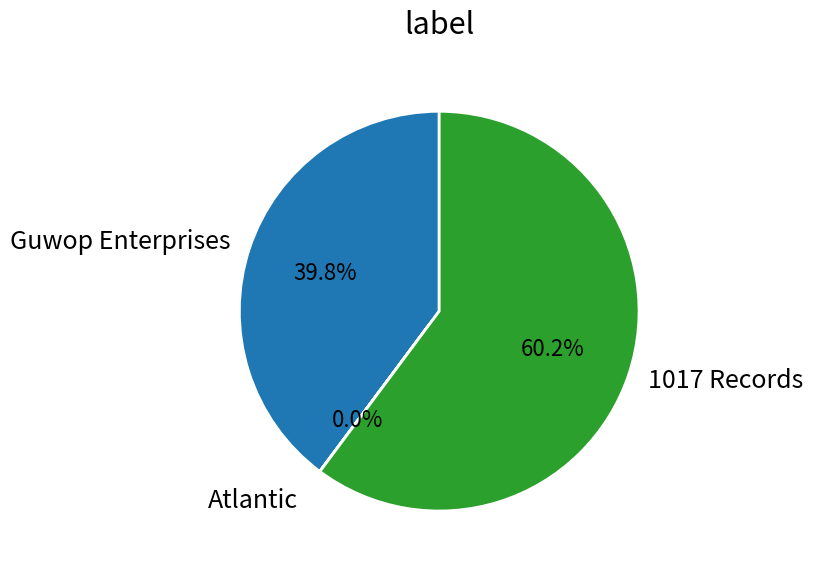

What is the largest slice in the pie chart?

1017 Records